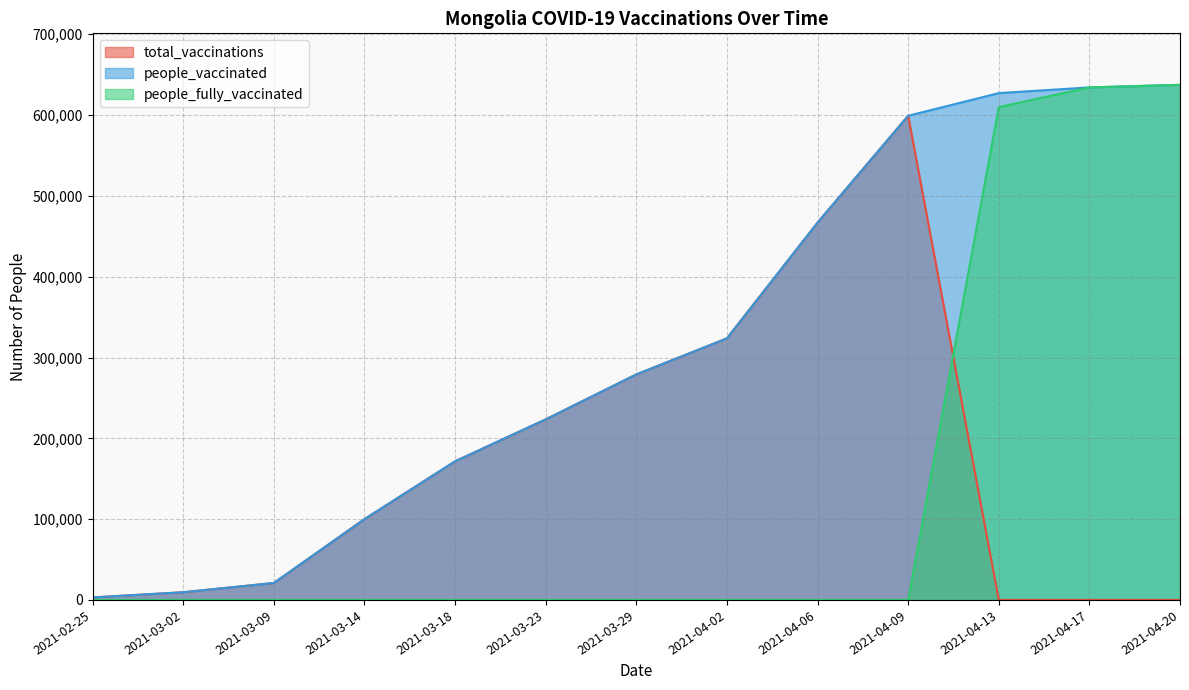

Which category has the lowest value across all series?

2021-04-13